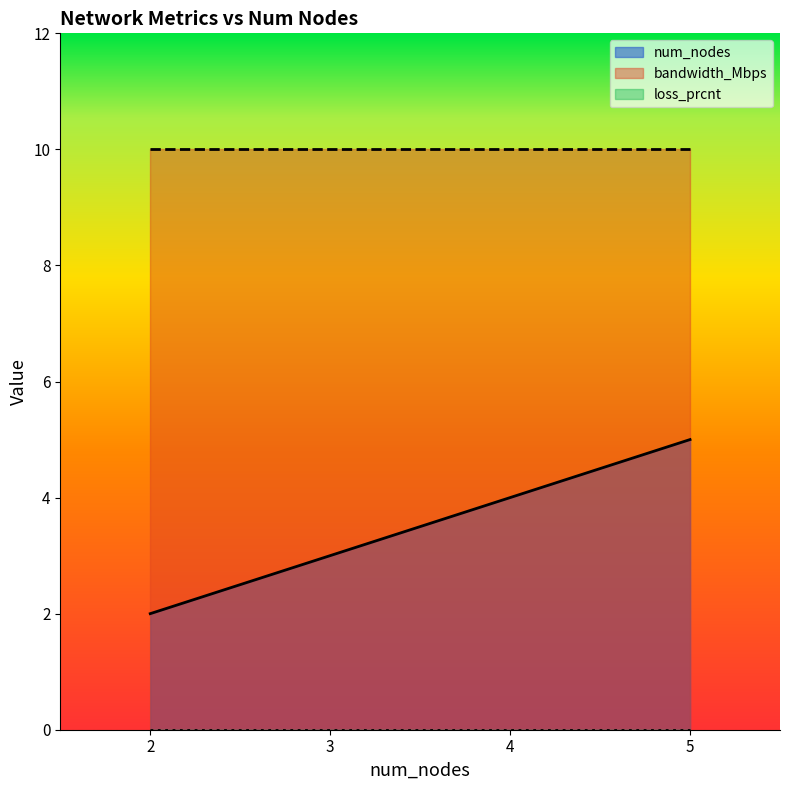

True or false: num_nodes and loss_prcnt cross at least once.

False